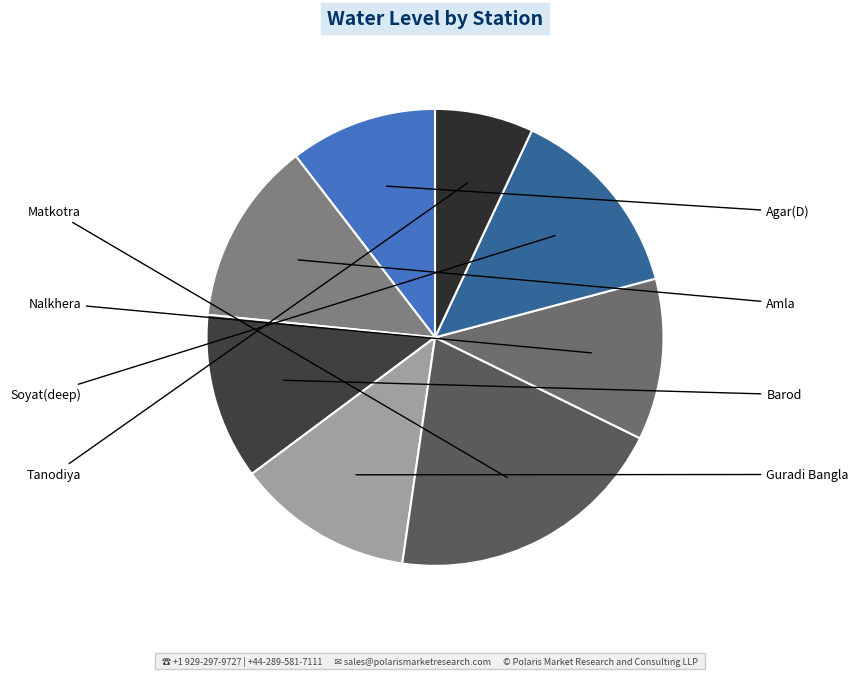

The Soyat(deep) slice represents 14% of the pie. True or false?

True